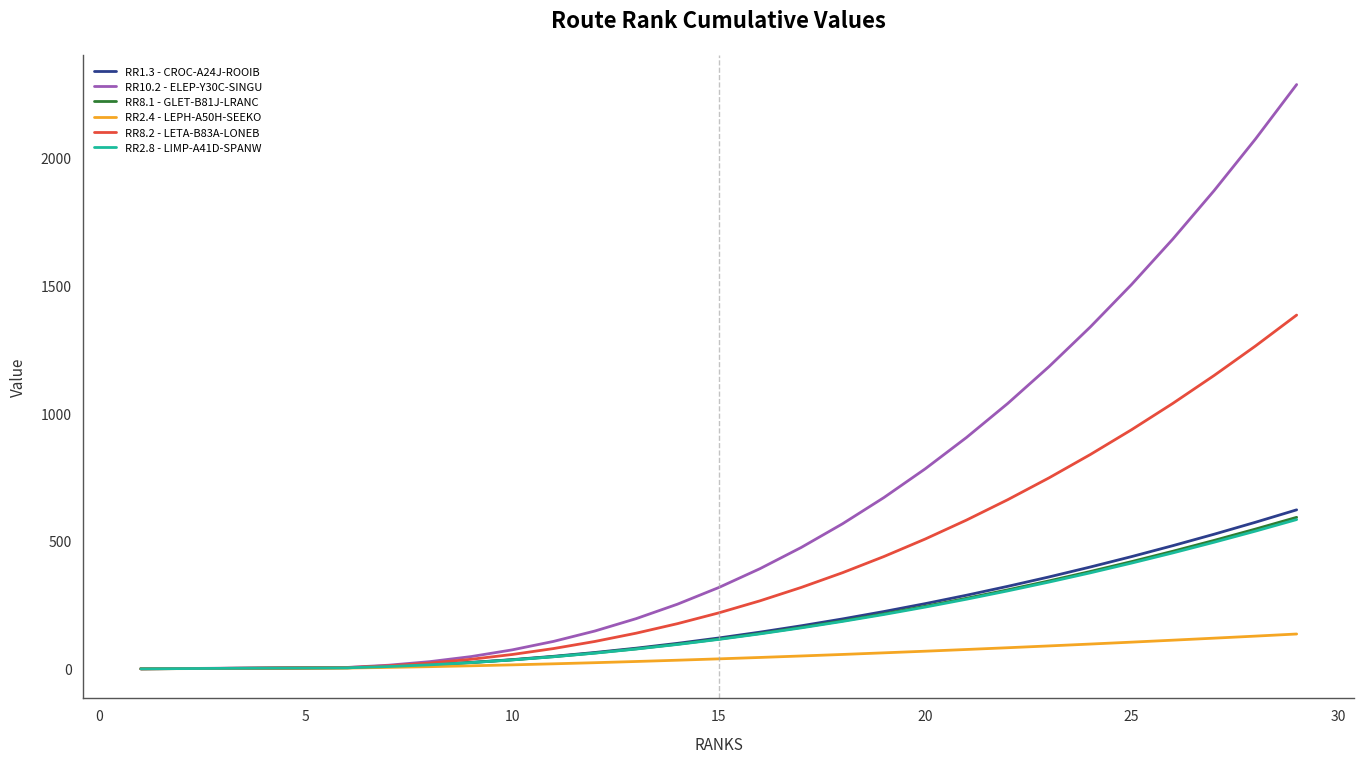

Which series has the largest range (max minus min)?

RR10.2 - ELEP-Y30C-SINGU